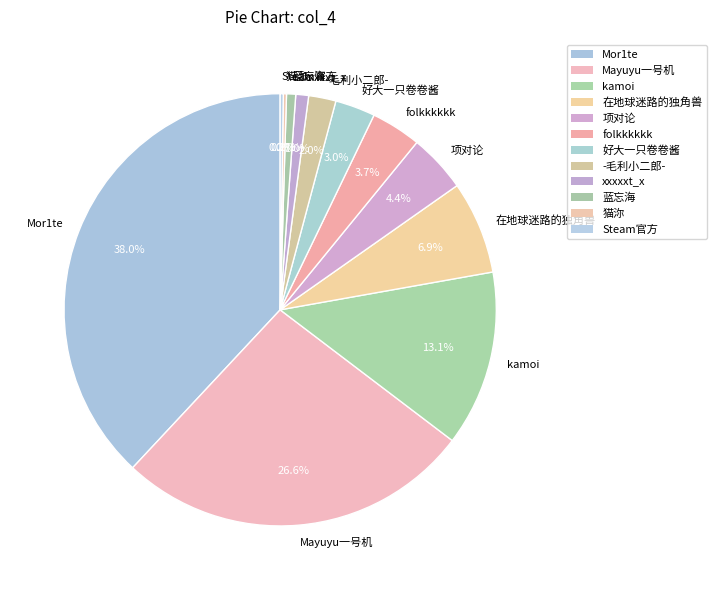

Approximately how many times larger is the value at 好大一只卷卷酱 compared to Mor1te?

0.1